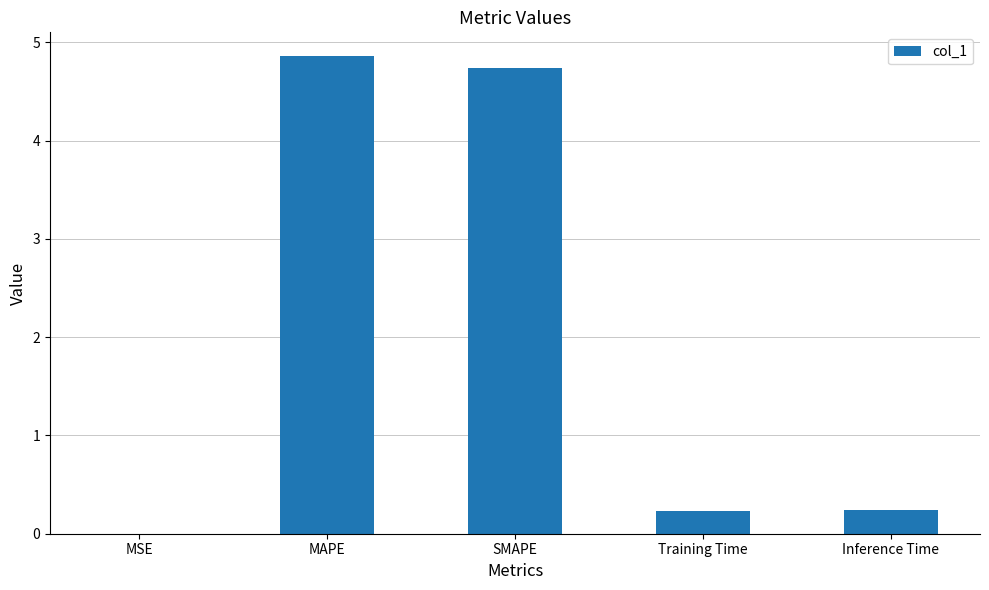

The value at SMAPE is 4.7. True or false?

True